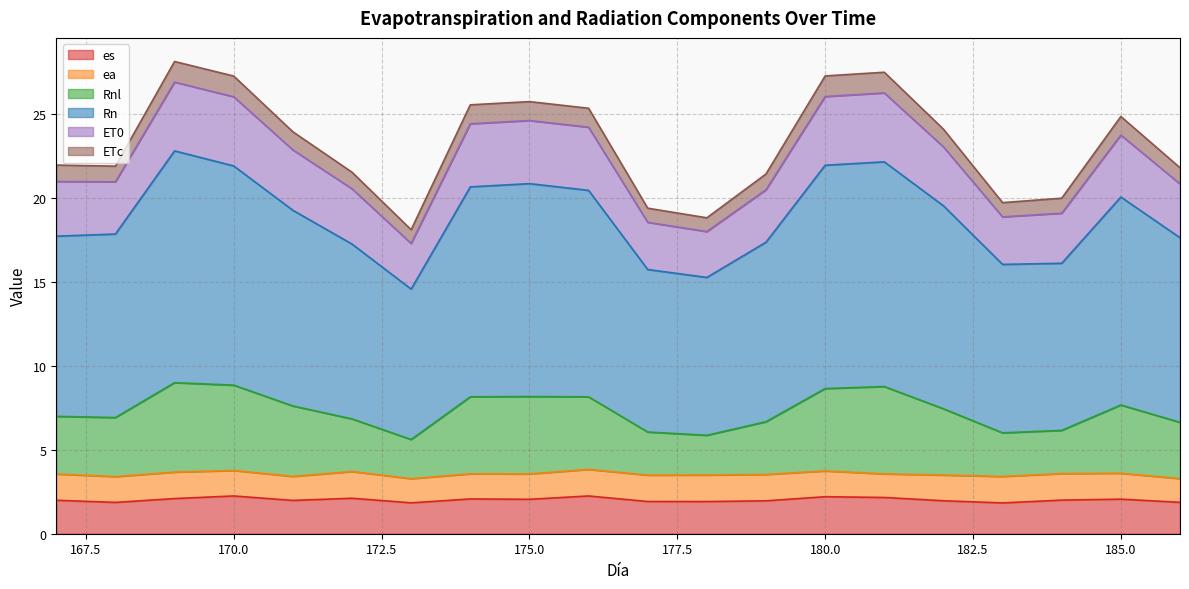

What is the minimum value for es?

1.8